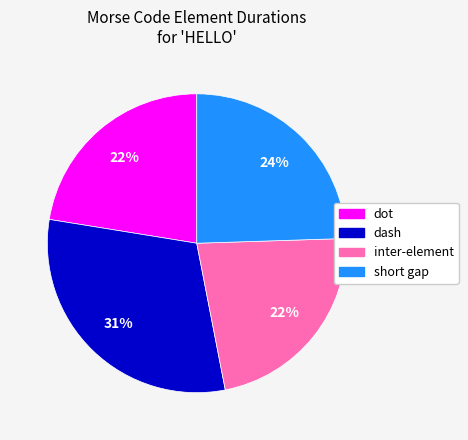

To the nearest percent, what is the average slice percentage?

25%